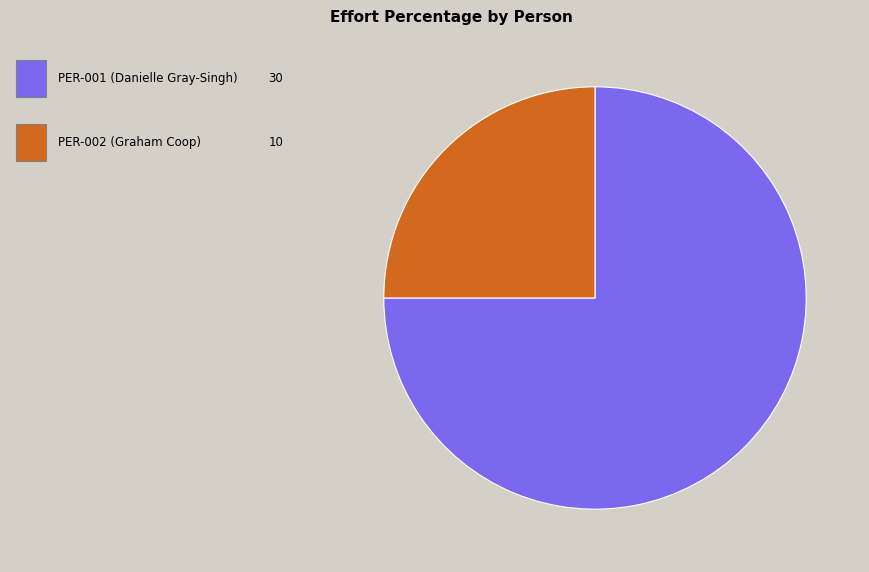

Count the number of slices in the pie.

2